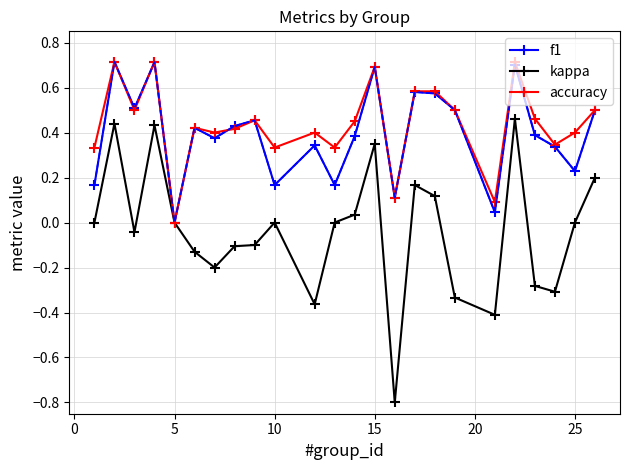

What is the maximum value shown in the chart?

0.7